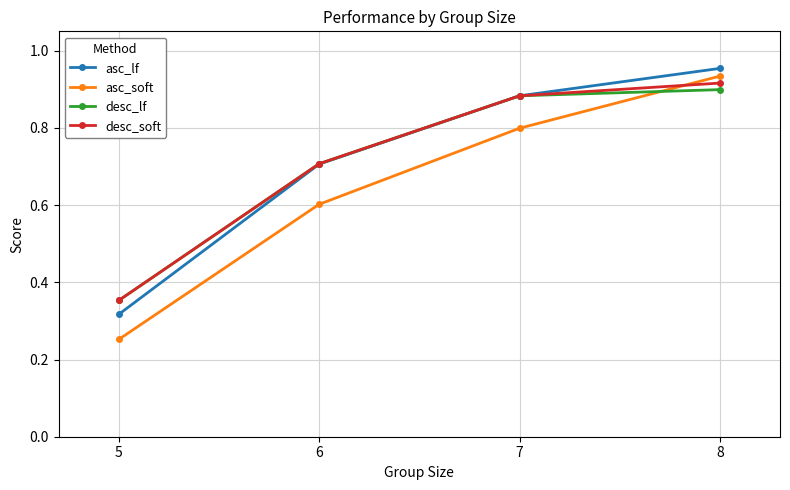

What is the value of the asc_soft point at the 2nd from the left?

0.6